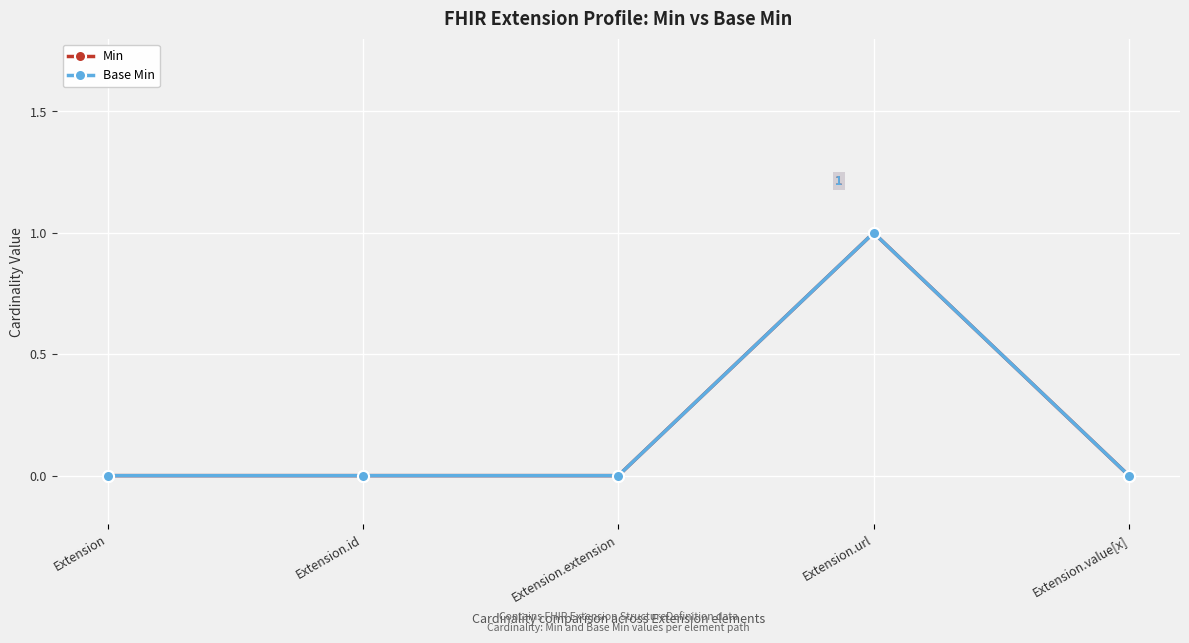

What is the difference between the maximum and minimum values in the Min series?

1